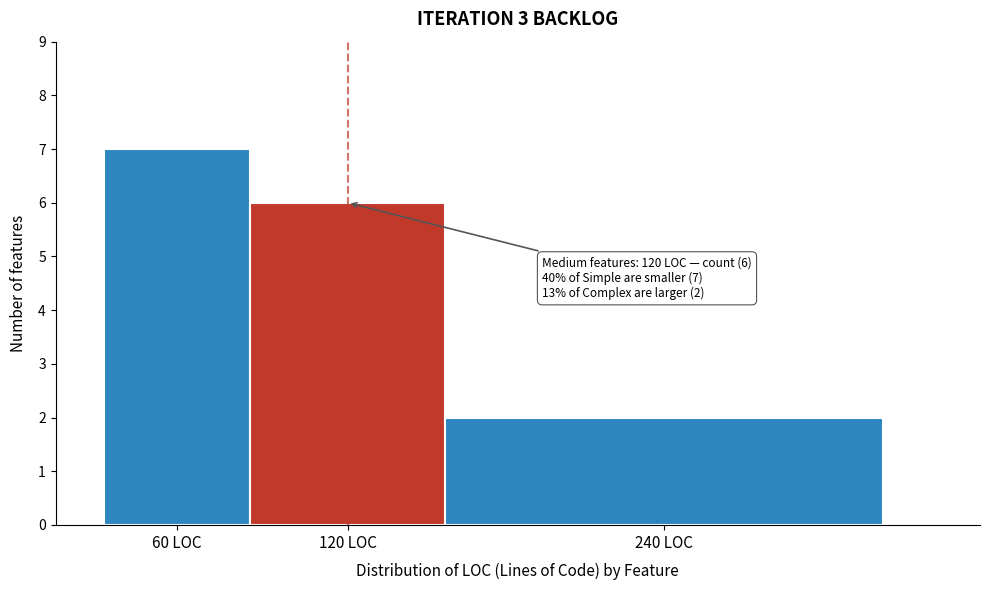

Reading right to left, extract all data points from this chart.

240 LOC=2	120 LOC=6	60 LOC=7